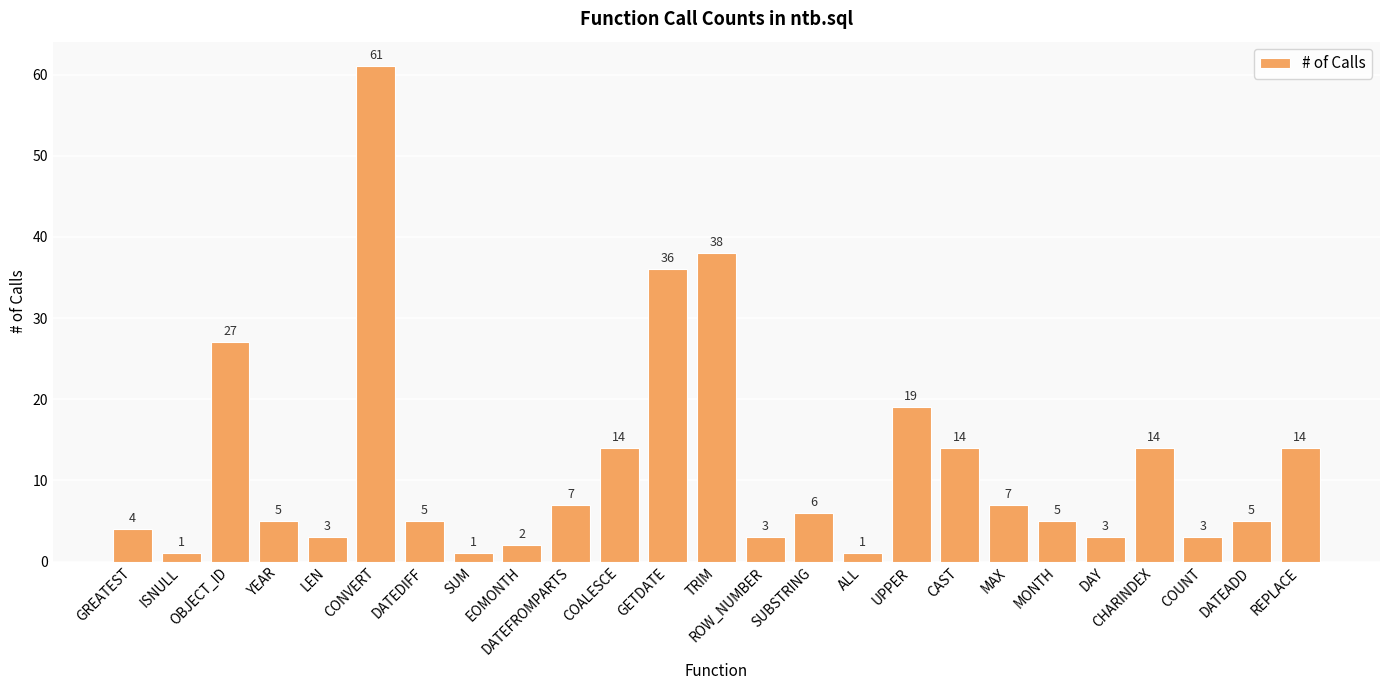

What is the smallest value displayed?

1